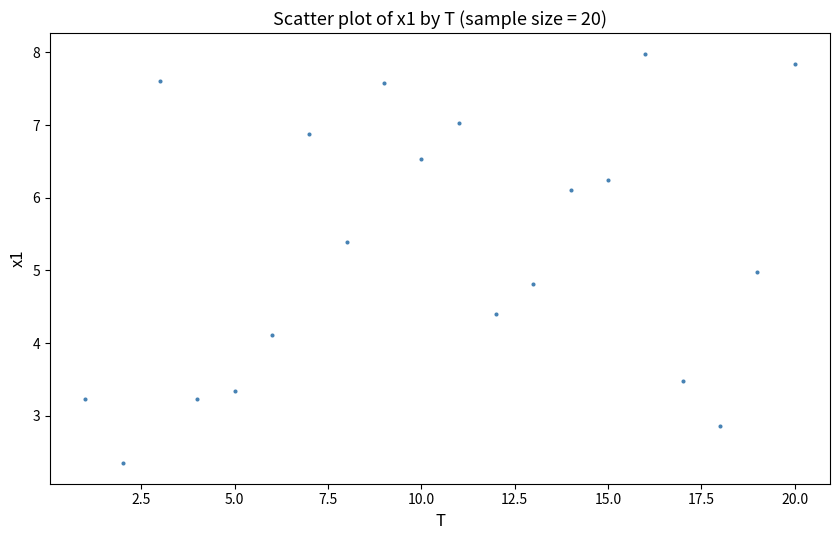

What is the range of X values (max minus min)?

19.0